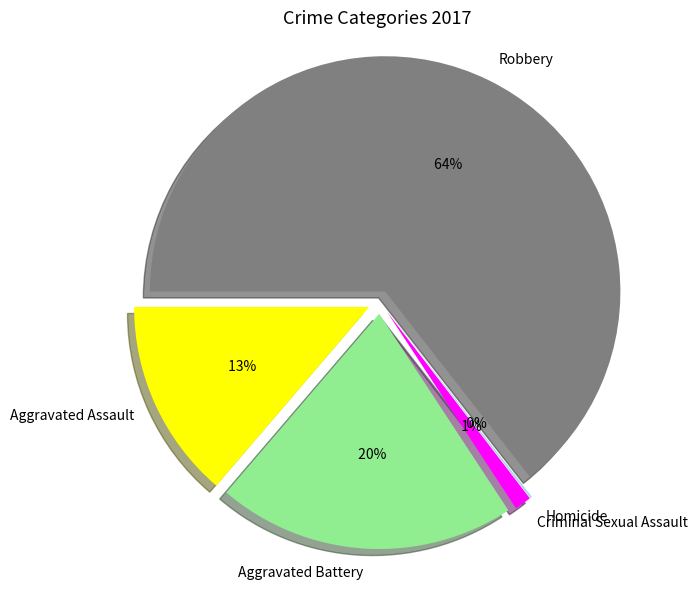

What is the majority slice?

Robbery